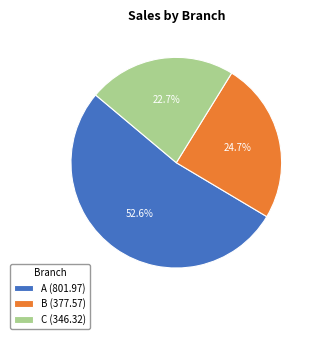

How many slices are in this pie chart?

3